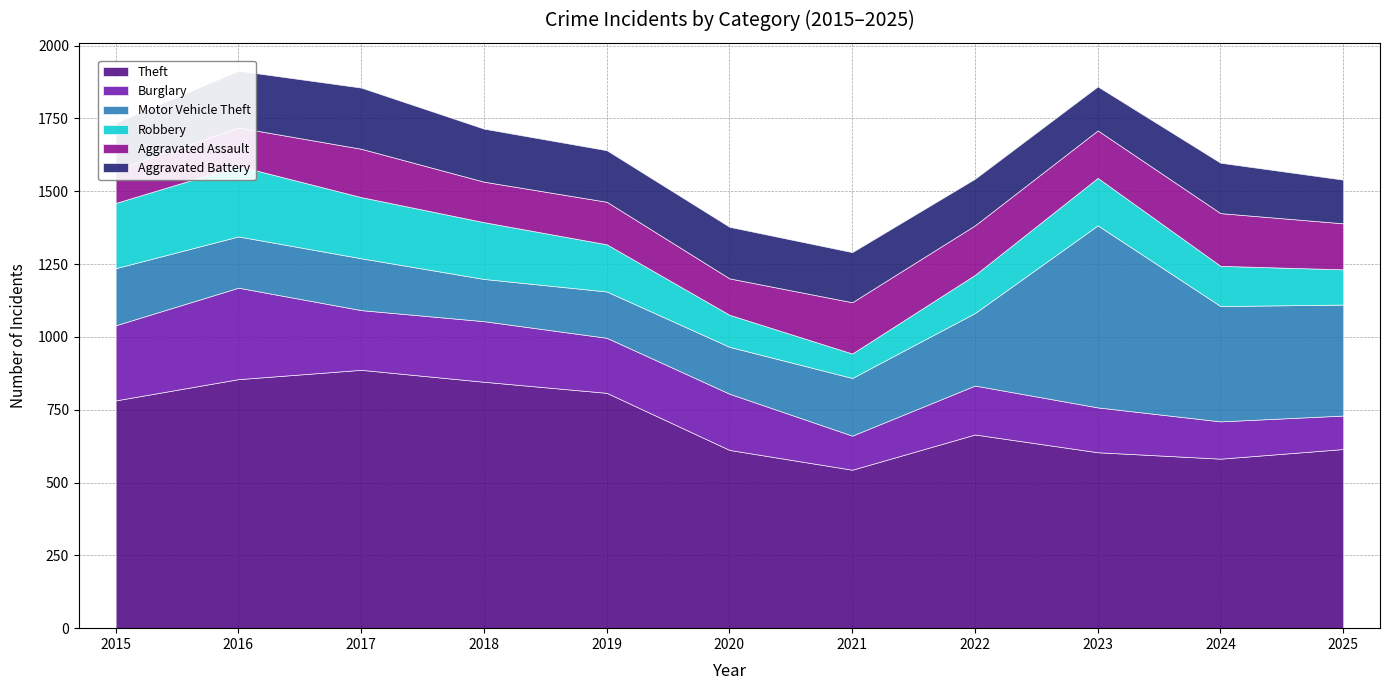

Read the Burglary value at 2016, to the nearest 10.

310